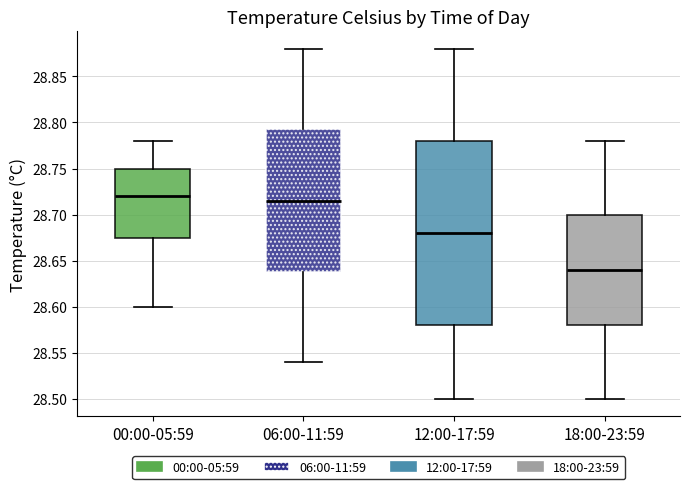

Reading left to right, transcribe this box plot: for each box, give where its median line is, the range the box spans, and where its two whiskers end, as read against the y-axis. The values are not printed on the chart, so give them approximately, as read against the axis.

00:00-05:59: median 28.720, box 28.675 to 28.750, whiskers 28.600 to 28.780
06:00-11:59: median 28.715, box 28.640 to 28.795, whiskers 28.540 to 28.880
12:00-17:59: median 28.680, box 28.580 to 28.780, whiskers 28.500 to 28.880
18:00-23:59: median 28.640, box 28.580 to 28.700, whiskers 28.500 to 28.780